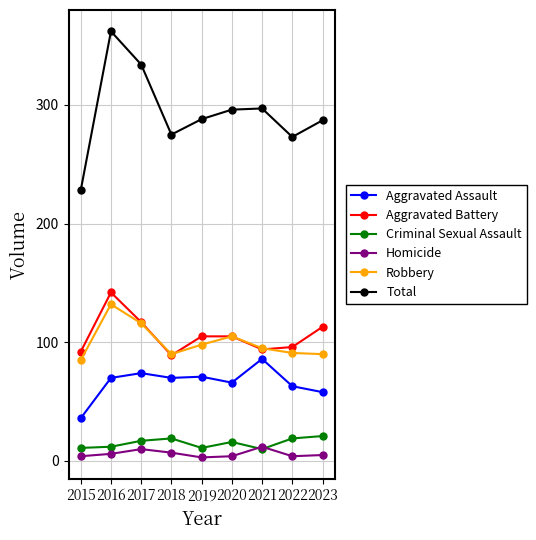

Rank the series by their maximum value, from highest to lowest.

Total, Aggravated Battery, Robbery, Aggravated Assault, Criminal Sexual Assault, Homicide